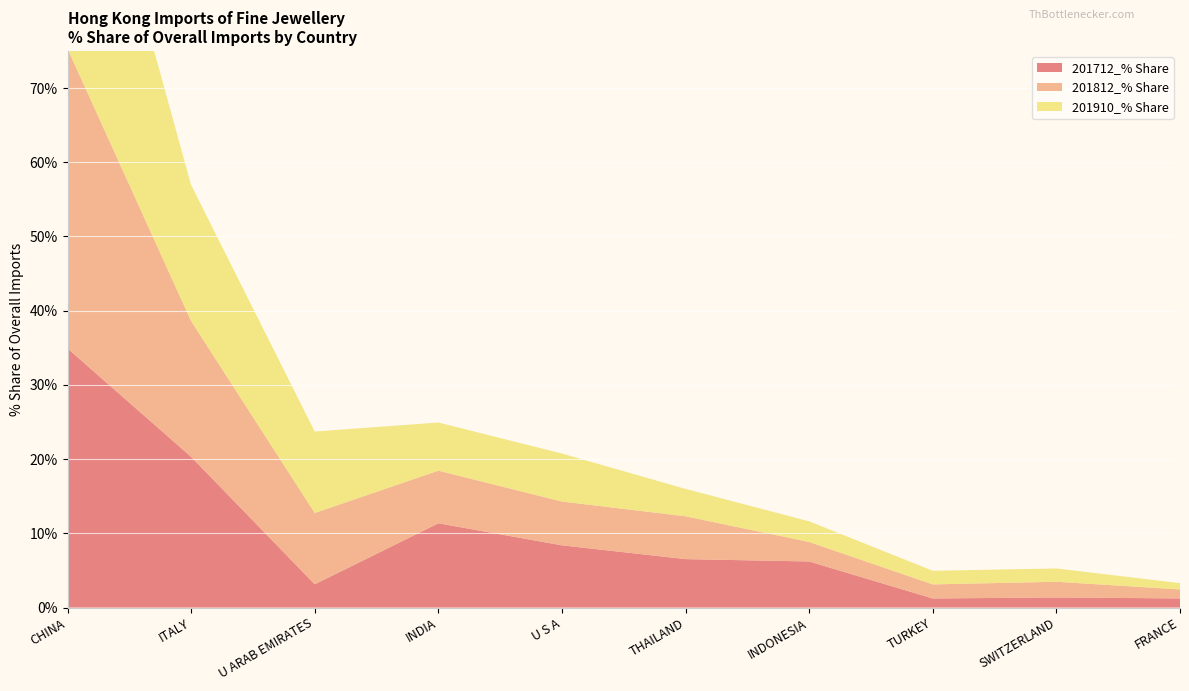

Reading left to right, what are all the values shown in this chart?

201712_% Share: 34.9	20.3	3.1	11.4	8.4	6.5	6.2	1.2	1.4	1.2
201812_% Share: 40.4	18.3	9.6	7.1	5.9	5.8	2.6	1.9	2.1	1.2
201910_% Share: 41.9	18.3	11.0	6.5	6.5	3.7	2.8	1.8	1.8	0.8